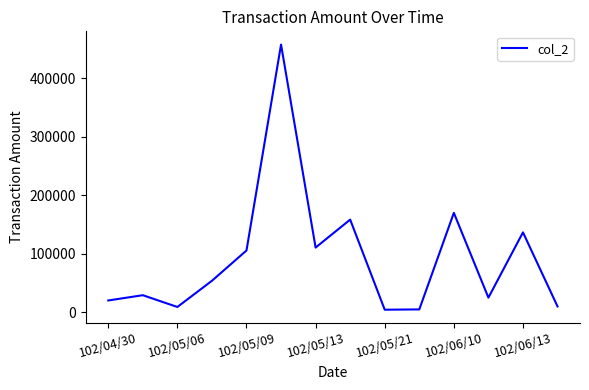

What is the difference between the maximum and minimum values?

452430